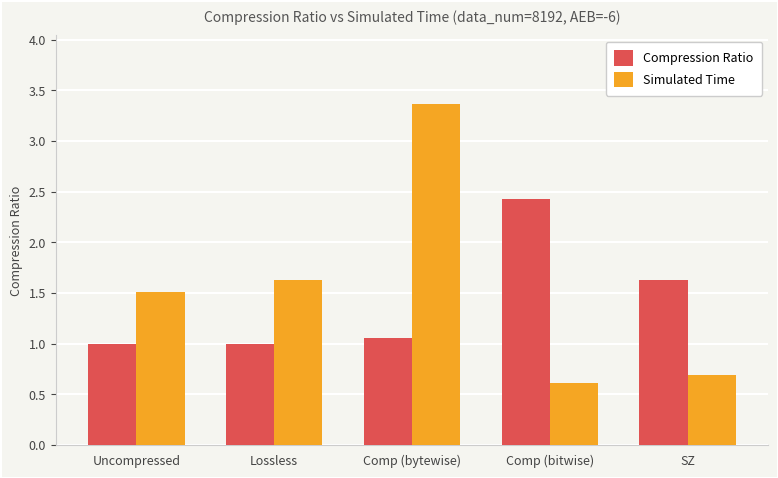

What is the average value of the Compression Ratio series?

1.4